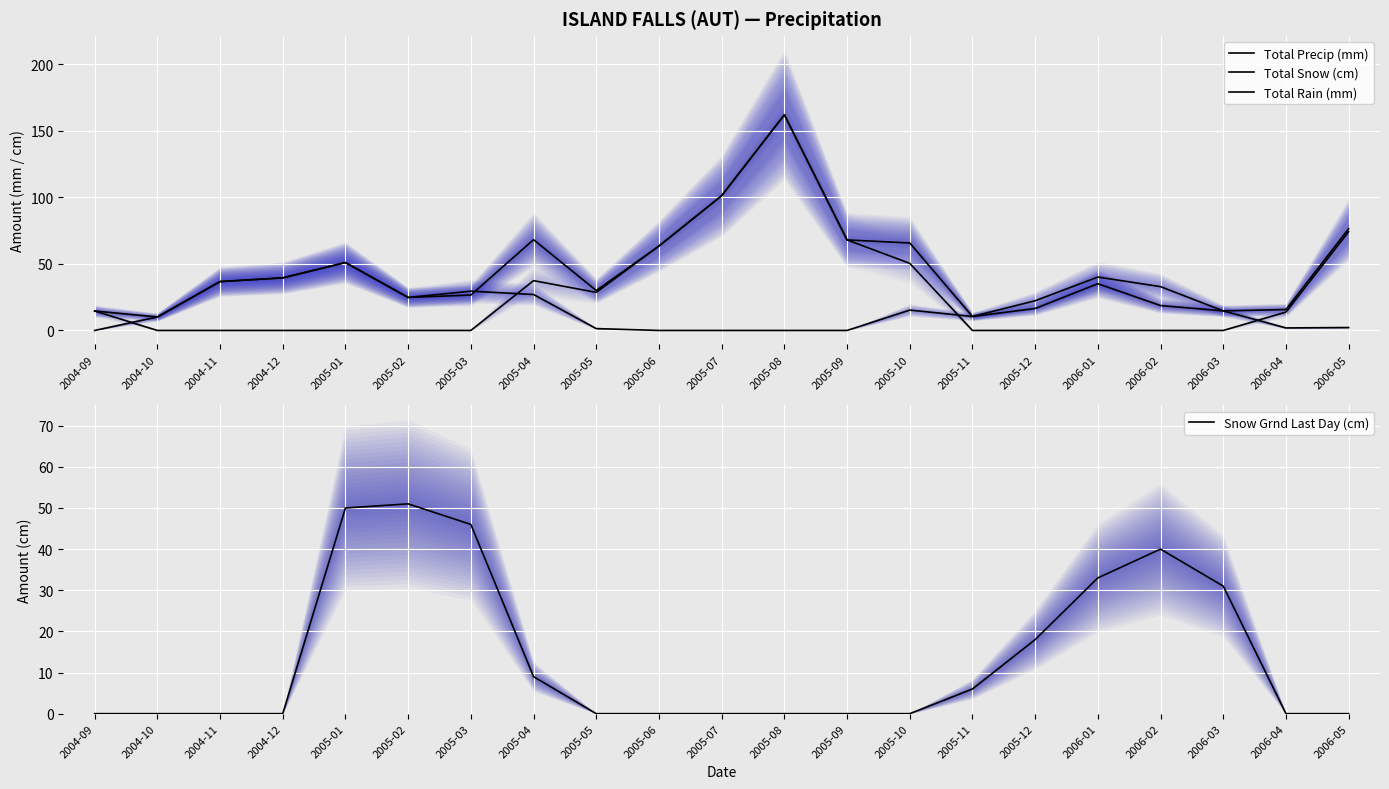

True or false: Total Rain (mm) and Total Precip (mm) cross at least once.

False